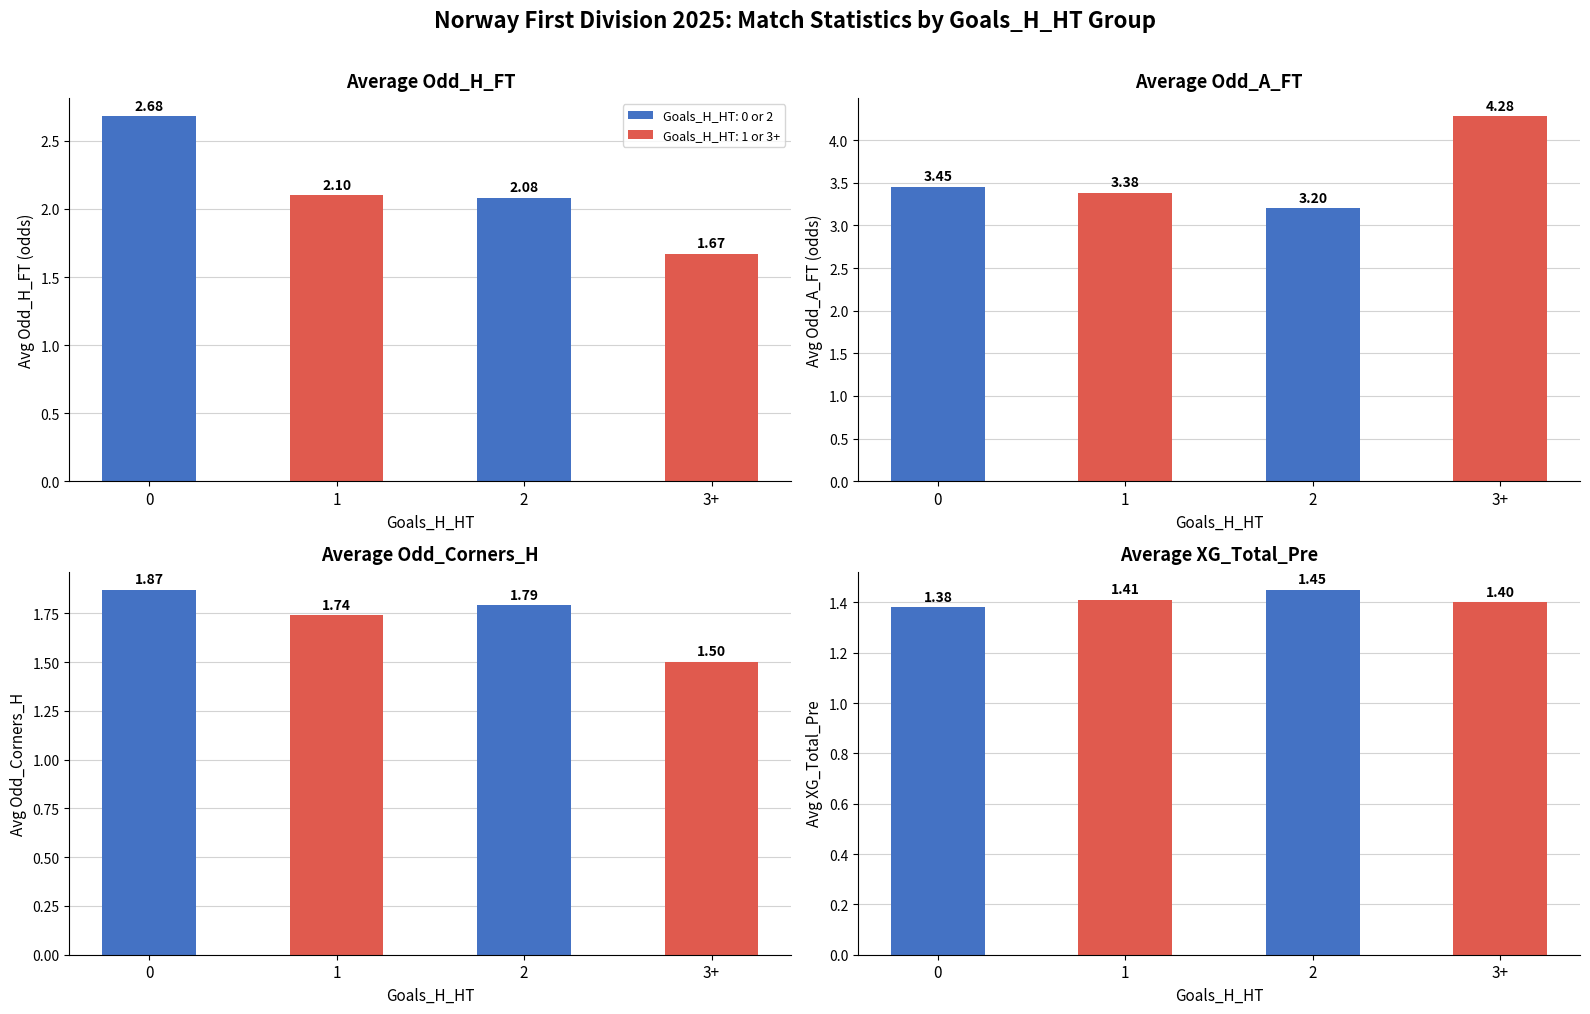

What is the approximate value of Average Odd_A_FT at 3+?

4.3